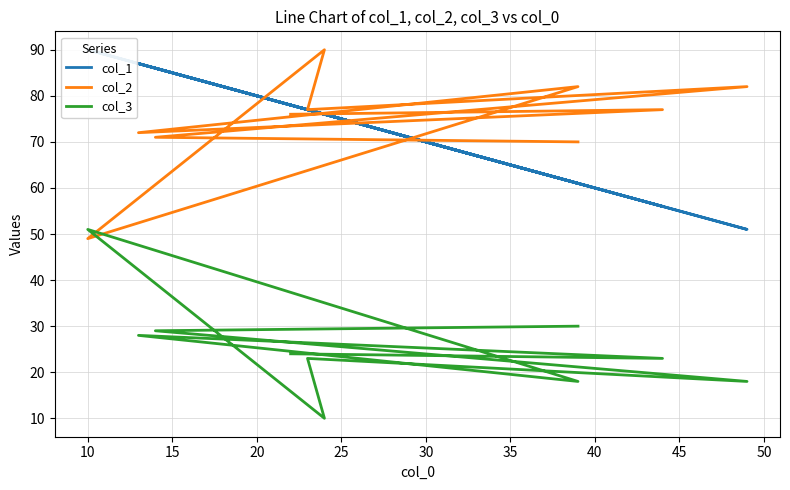

How many times do col_3 and col_2 cross each other?

2